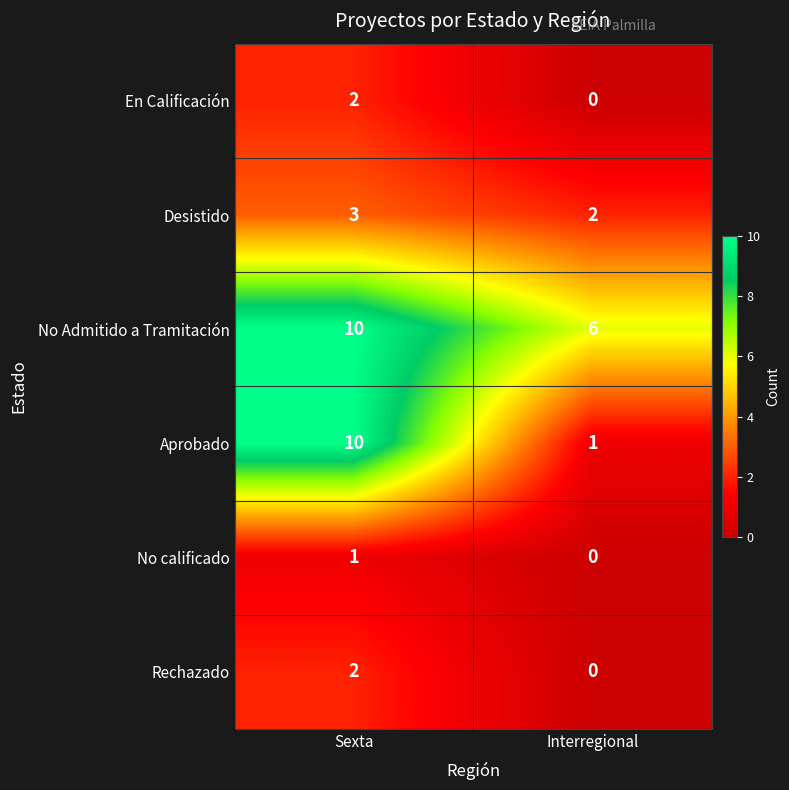

What is the sum of all No Admitido a Tramitación values?

16